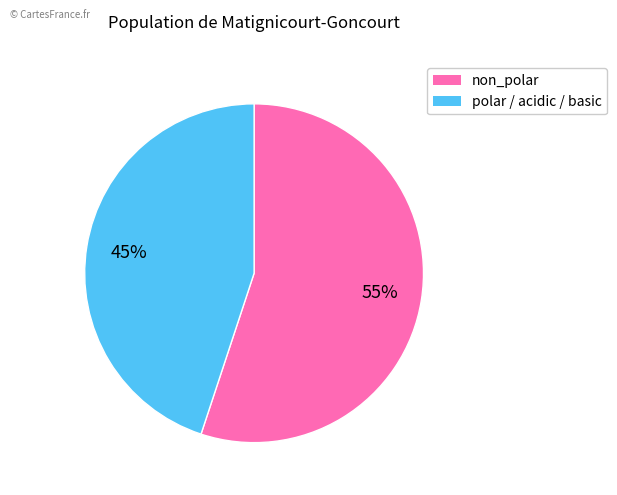

To the nearest percent, what is the difference between the largest and smallest slice percentages?

10%